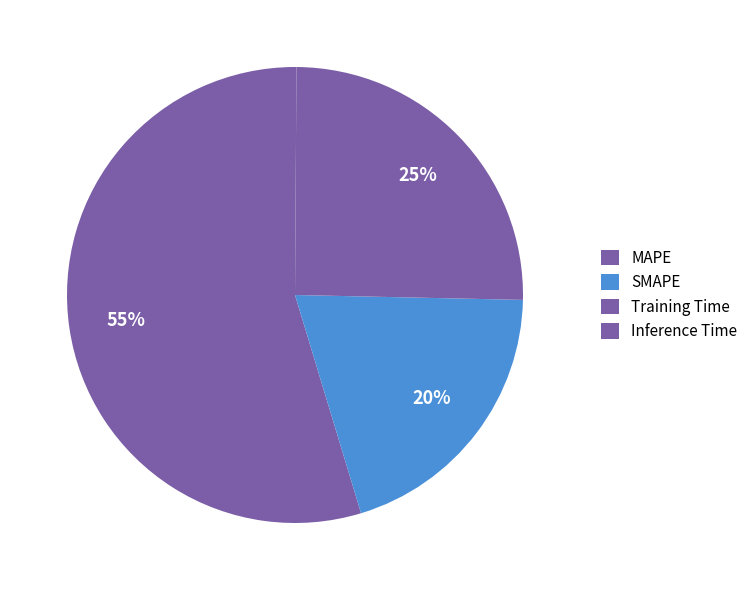

What percentage is the MAPE slice, to the nearest percent?

55%